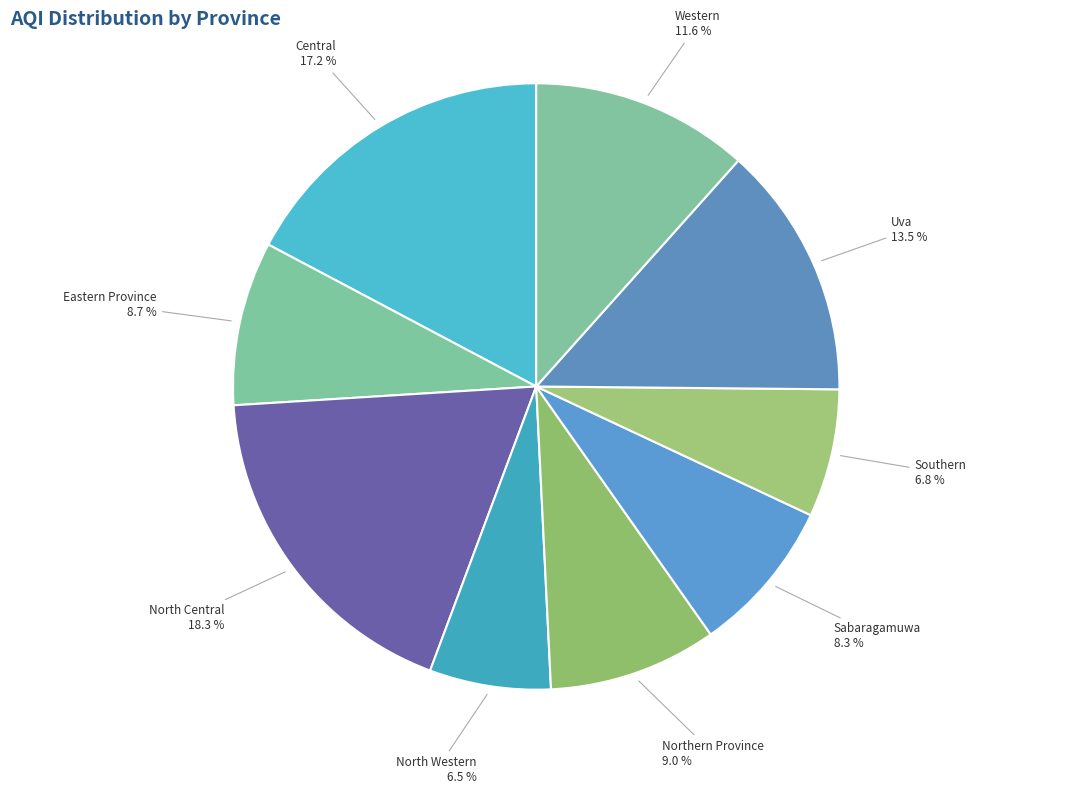

Which slice is the largest?

North Central